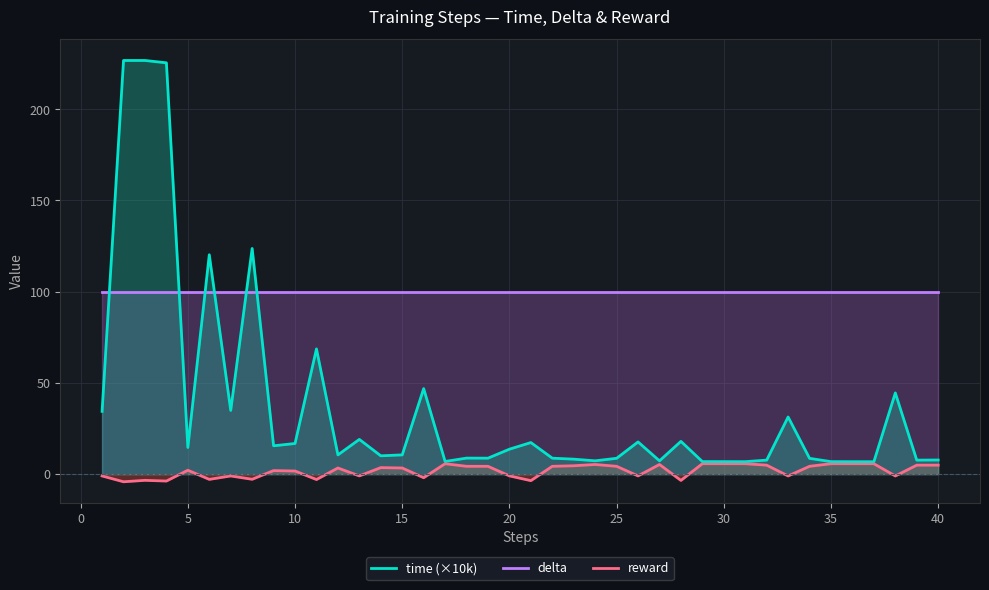

What is the difference between the second highest and minimum values in the reward series?

9.9